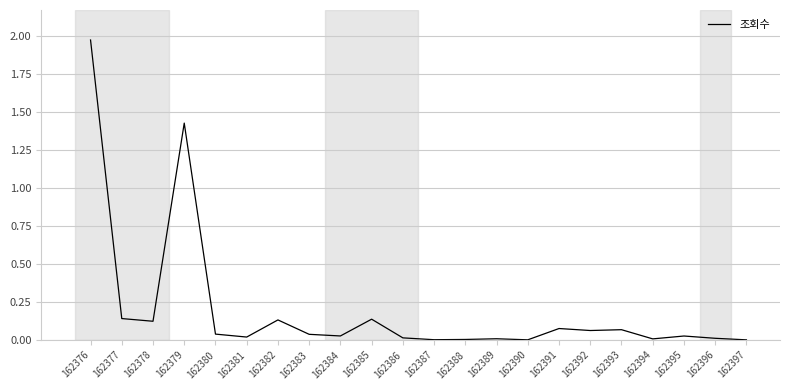

At which category does the chart reach its peak across all series?

162376